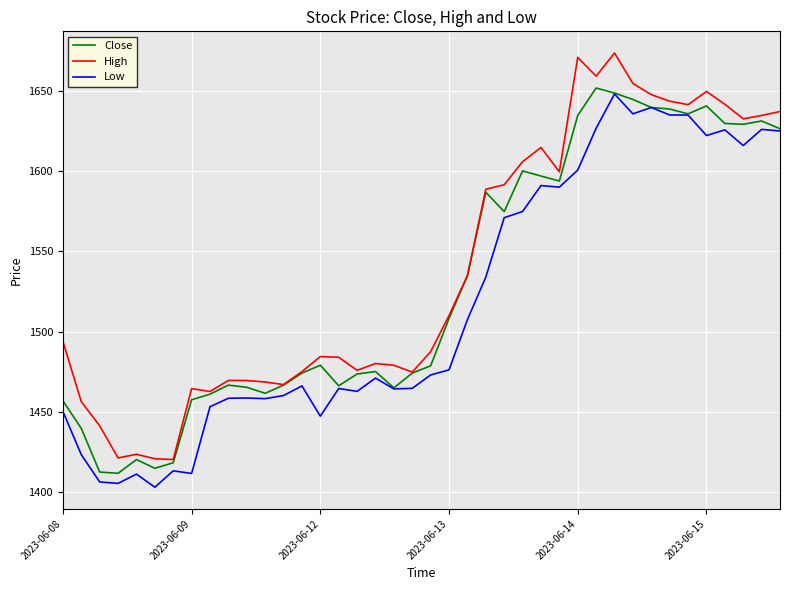

True or false: High and Low cross at least once.

False